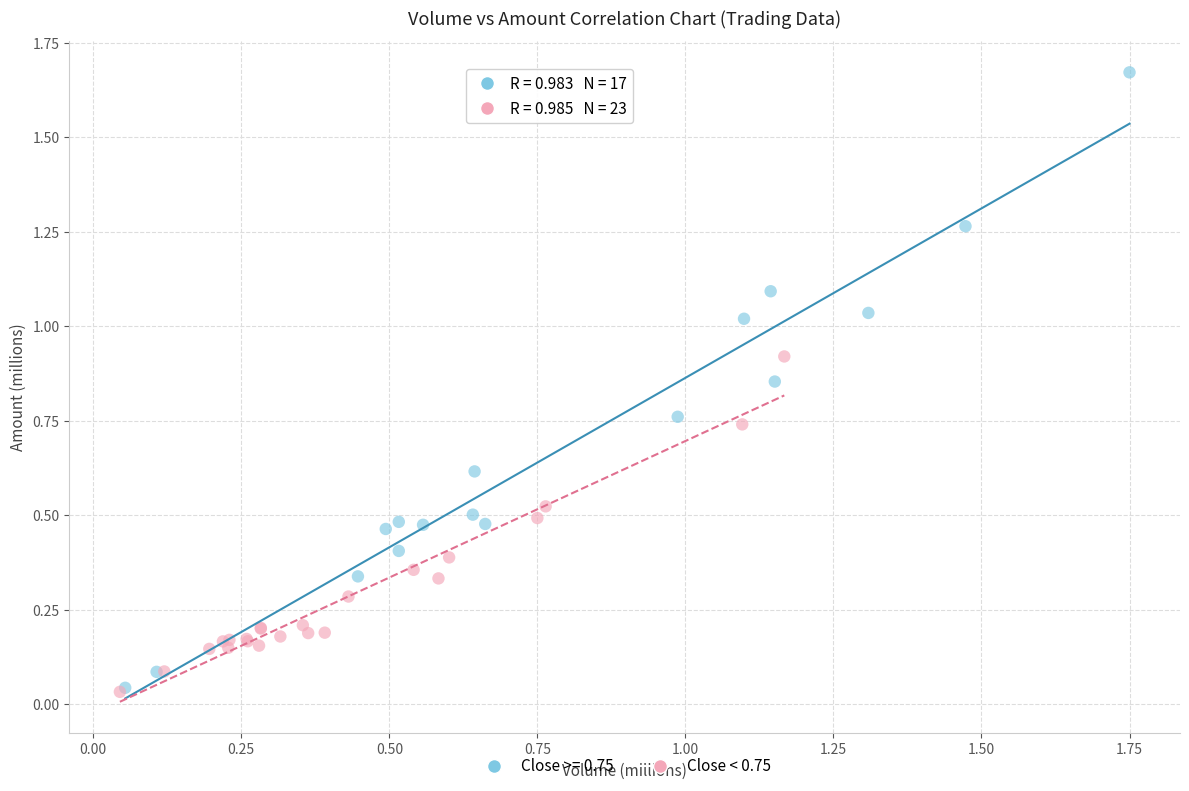

Which series has the largest Y range (max minus min)?

Close >= 0.75